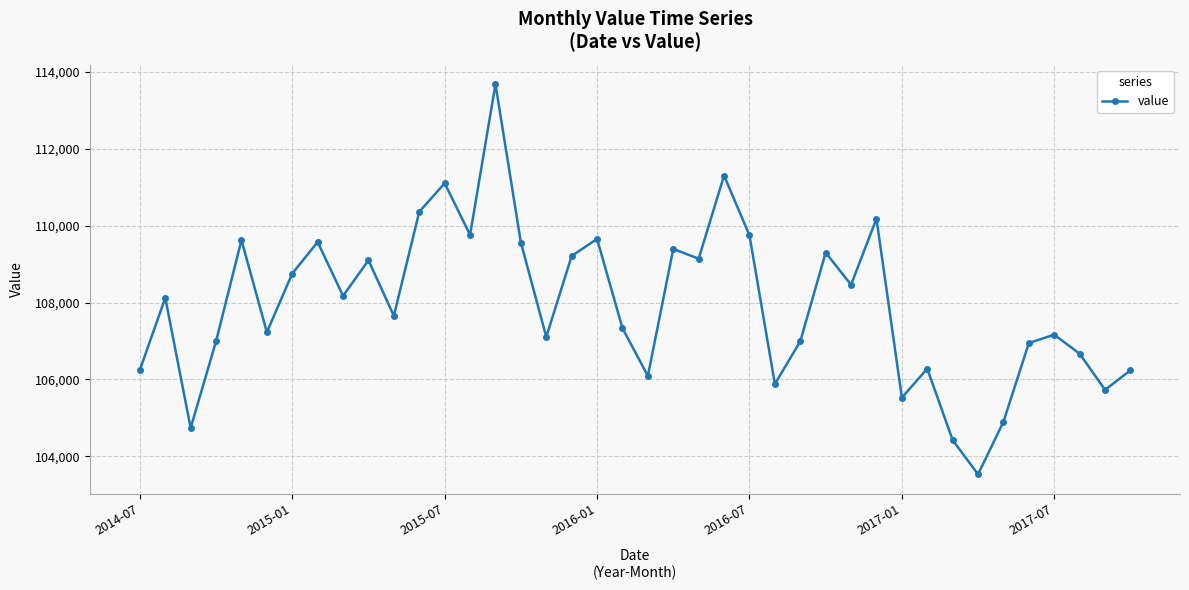

How many interior local valleys (lower than both neighbors) does the data have?

13